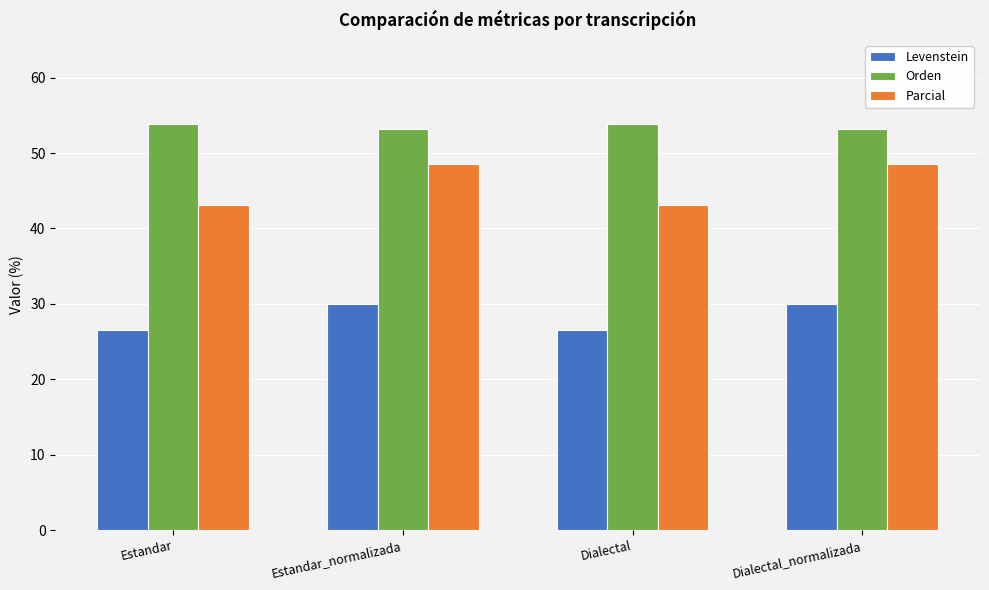

The Orden series shows 53.2 at Estandar_normalizada. True or false?

True